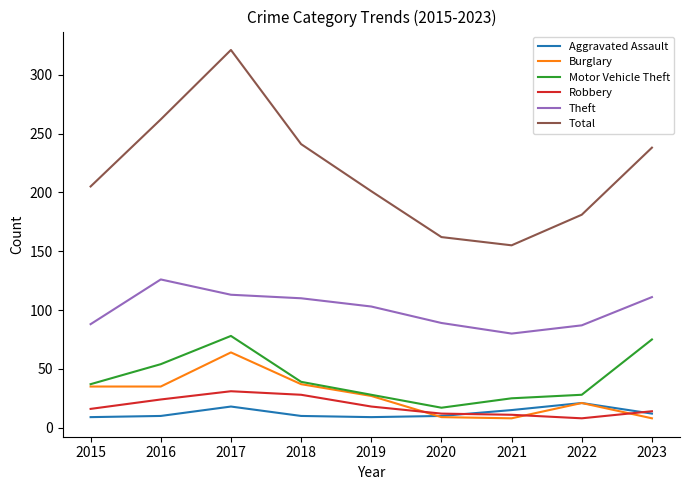

True or false: Total and Burglary cross at least once.

False